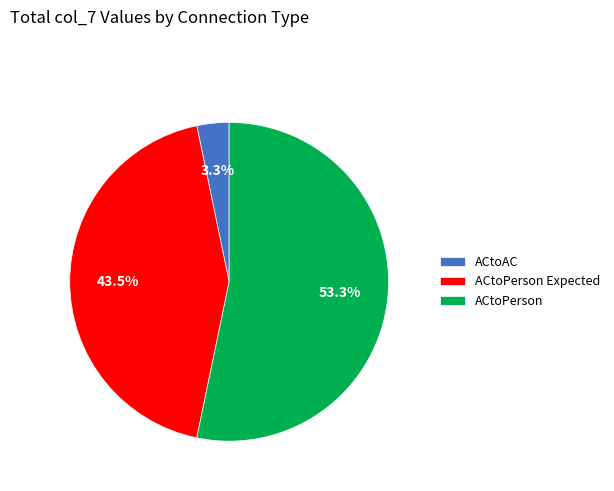

Combined, what portion of the pie is ACtoAC and ACtoPerson?

56.5%